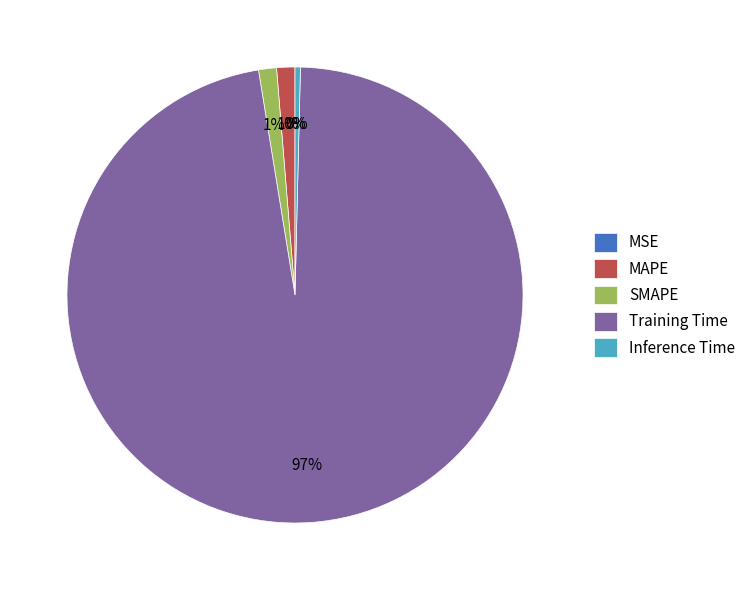

To the nearest percent, what portion does SMAPE represent?

1%